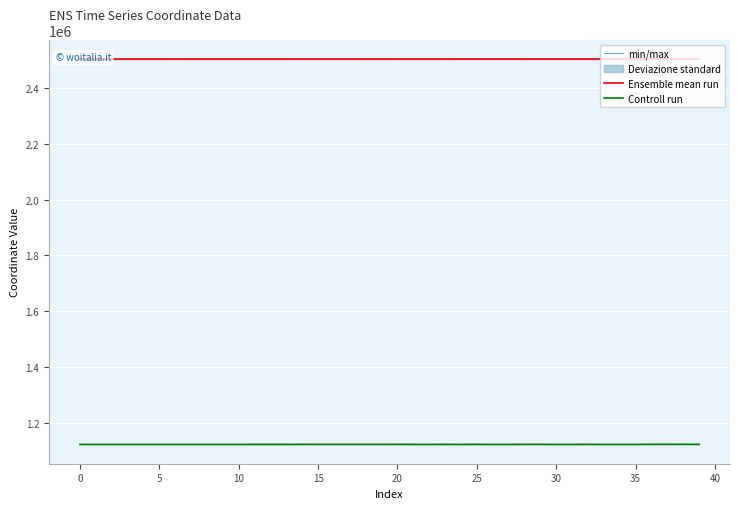

What is the total value across all series at 15?

6131027.9